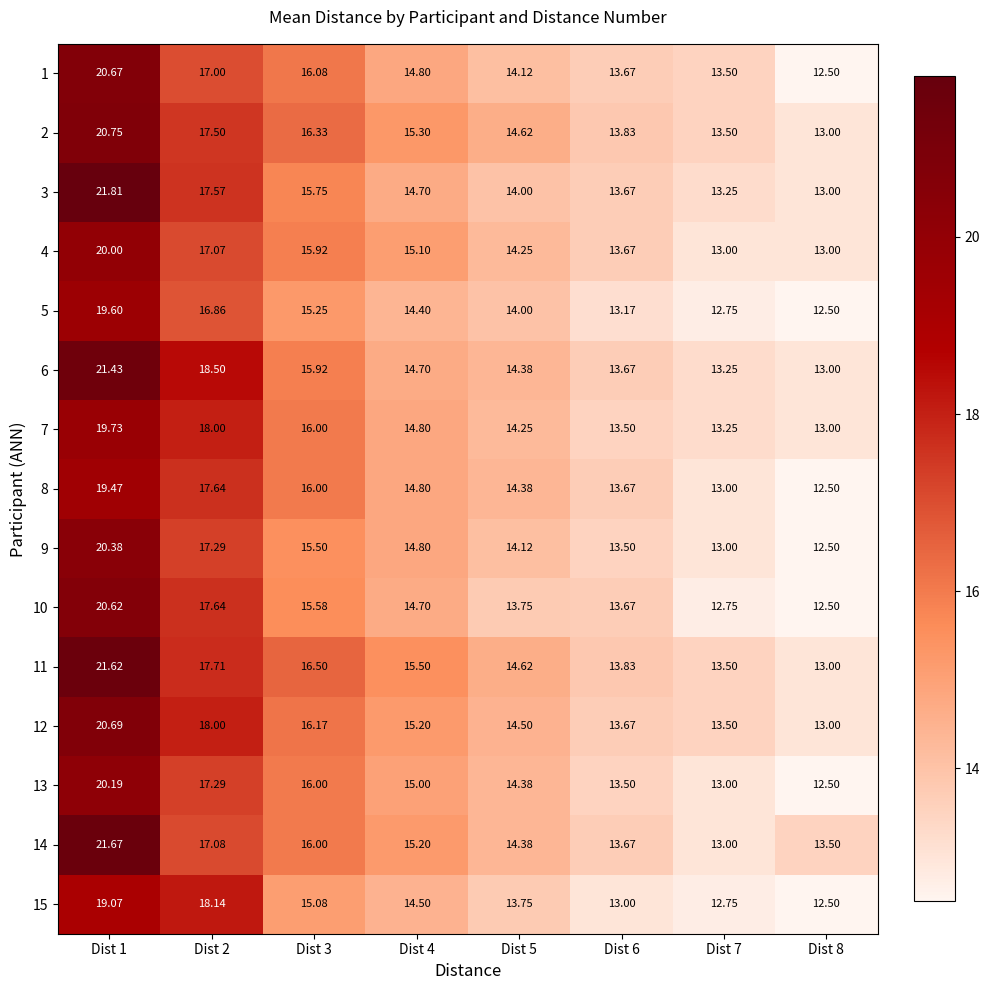

What is the total value across all series at Dist 4?

223.5